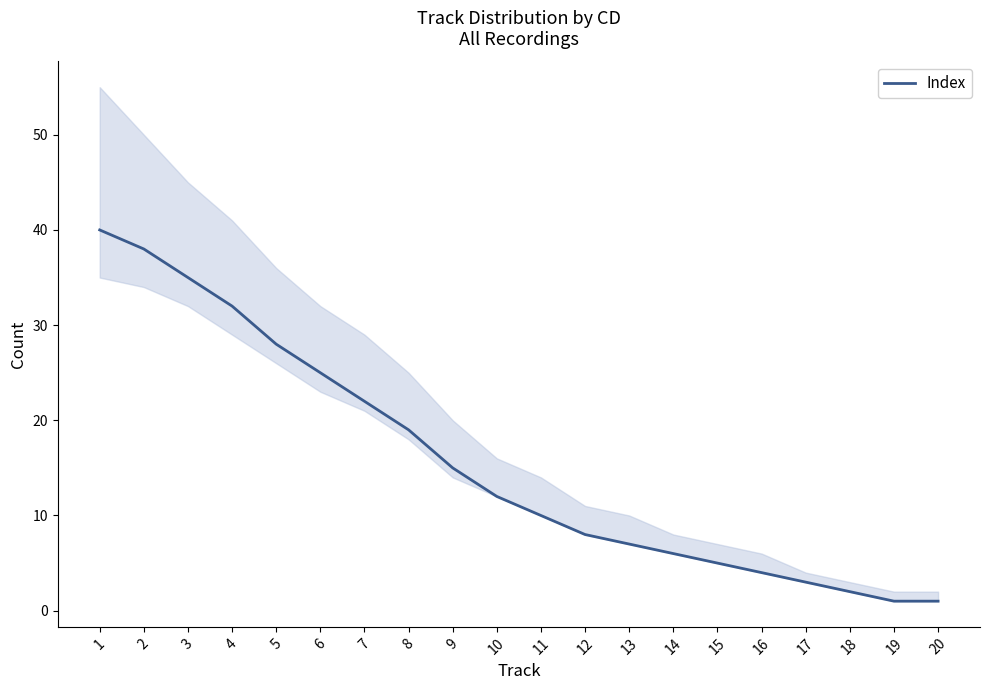

What is the minimum value shown in the chart?

1